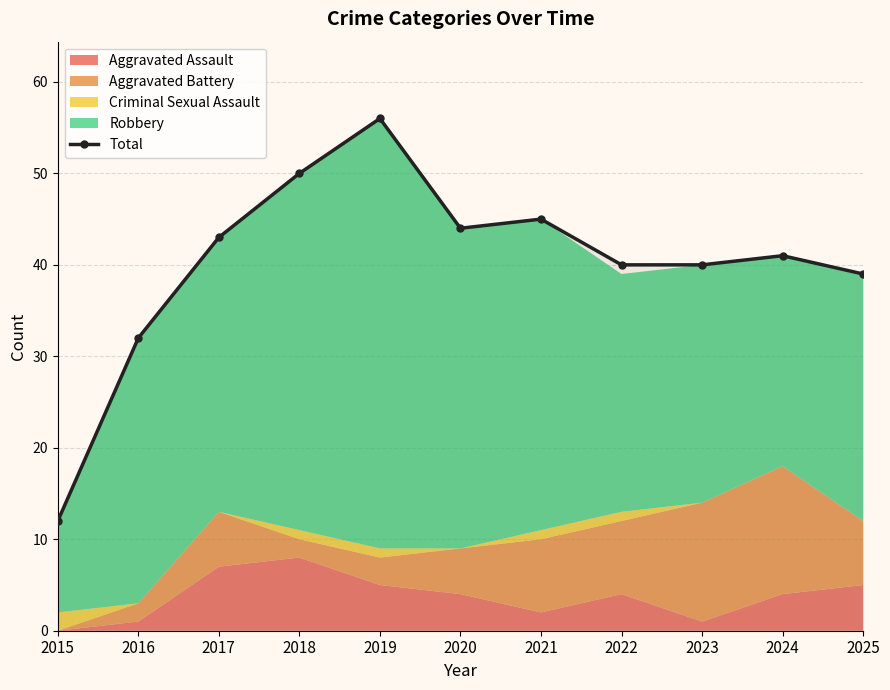

How many points are lower than both their immediate neighbors (excluding endpoints)?

1